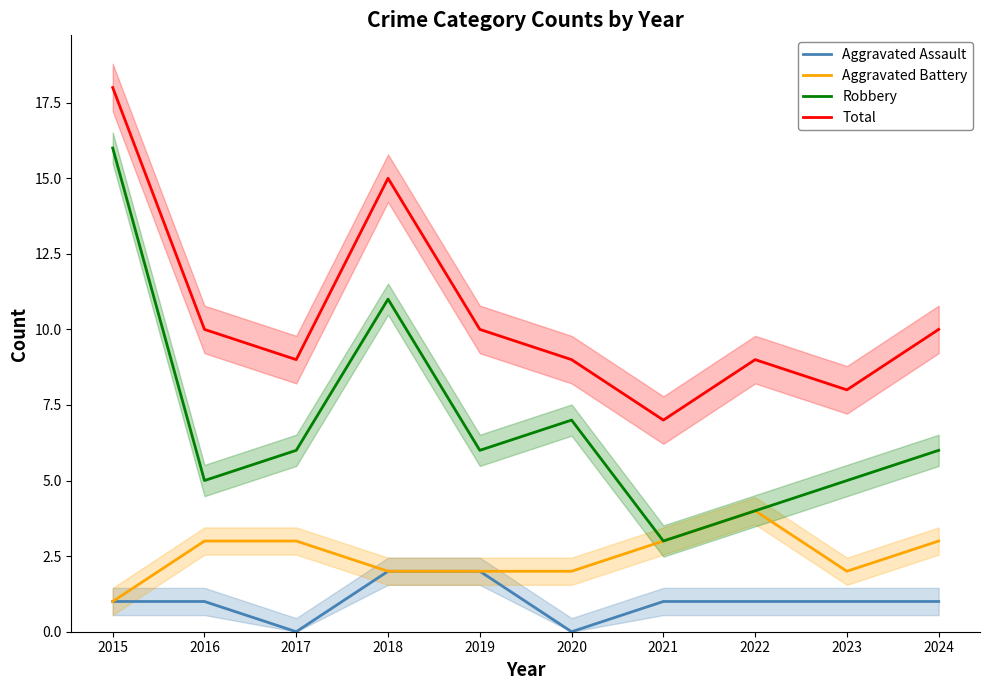

At 2024, list the series in order from smallest to largest.

Aggravated Assault, Aggravated Battery, Robbery, Total